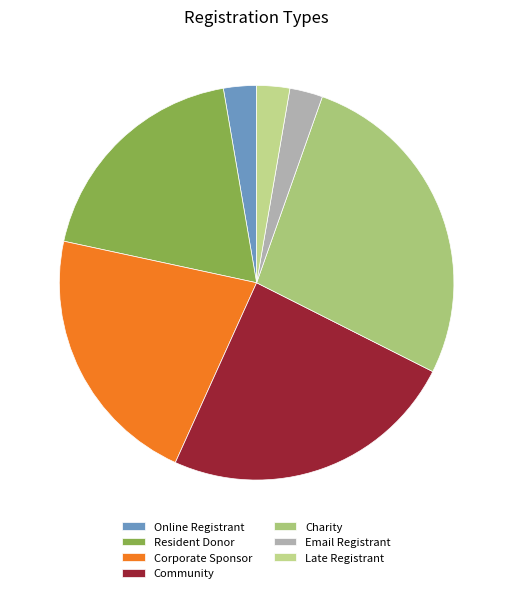

How much of the chart is everything except Resident Donor?

81.1%